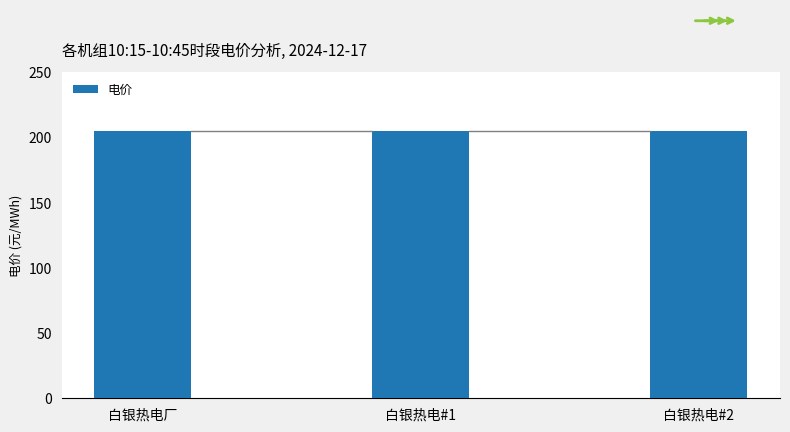

Read the 电价 value at 白银热电#2.

205.0